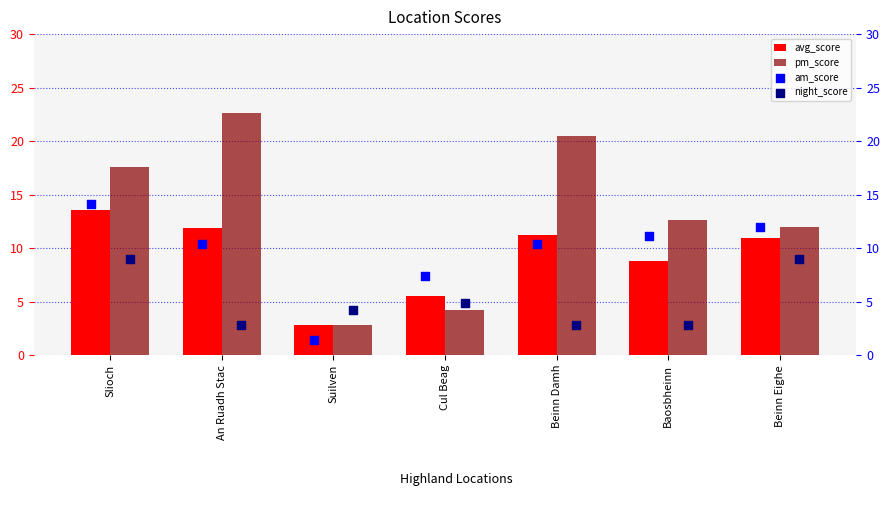

Which series contains the lowest Y value?

am_score